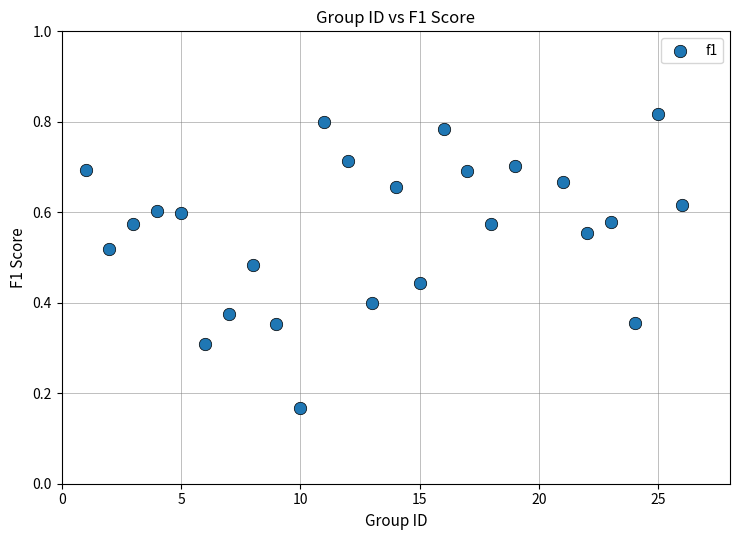

What is the range of X values (max minus min)?

25.0